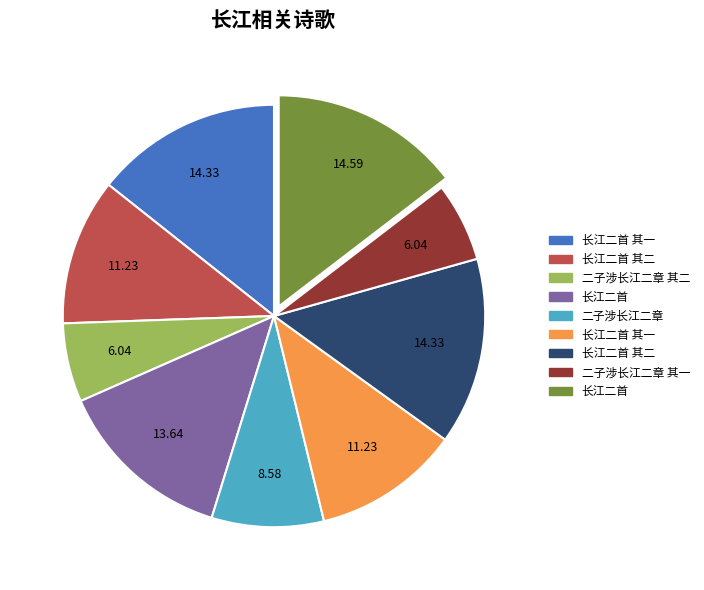

Is there any slice that represents more than half of the pie?

No